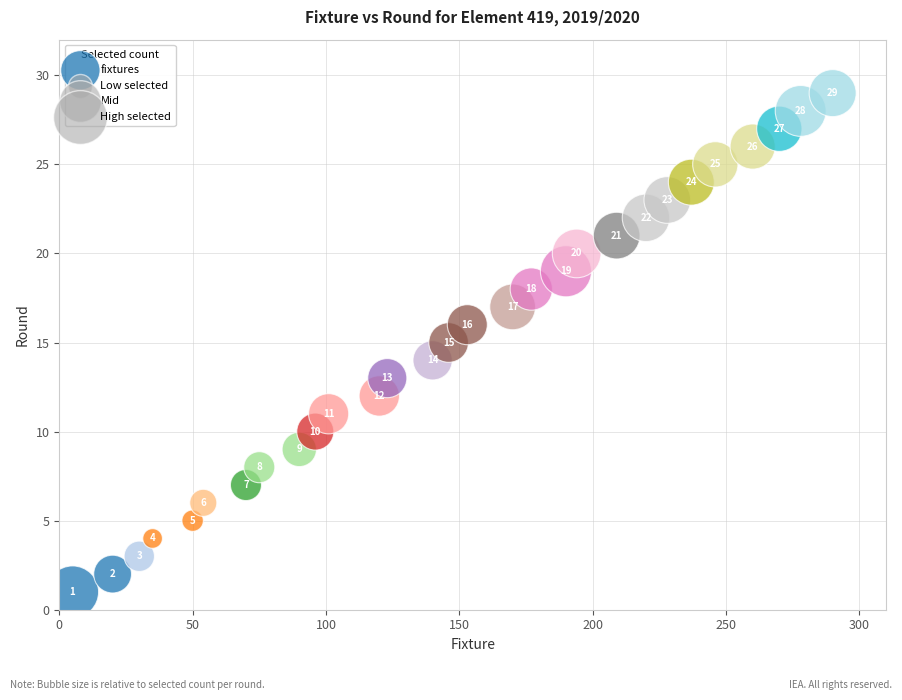

What is the range of X values (max minus min)?

285